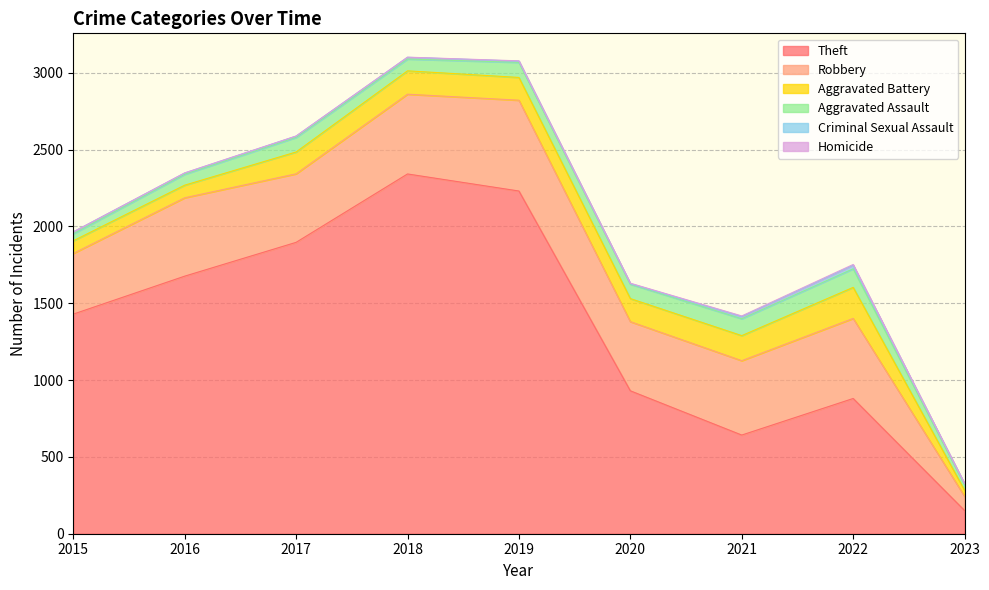

Reading left to right, extract all data points from this chart.

Theft: 2015=1429	2016=1676	2017=1896	2018=2341	2019=2230	2020=930	2021=642	2022=880	2023=151
Robbery: 2015=395	2016=510	2017=446	2018=519	2019=591	2020=450	2021=484	2022=521	2023=92
Aggravated Battery: 2015=82	2016=82	2017=142	2018=152	2019=148	2020=150	2021=163	2022=202	2023=40
Aggravated Assault: 2015=46	2016=71	2017=95	2018=77	2019=98	2020=94	2021=110	2022=121	2023=36
Criminal Sexual Assault: 2015=12	2016=8	2017=8	2018=11	2019=8	2020=3	2021=14	2022=23	2023=6
Homicide: 2015=0	2016=1	2017=1	2018=1	2019=2	2020=3	2021=4	2022=5	2023=1